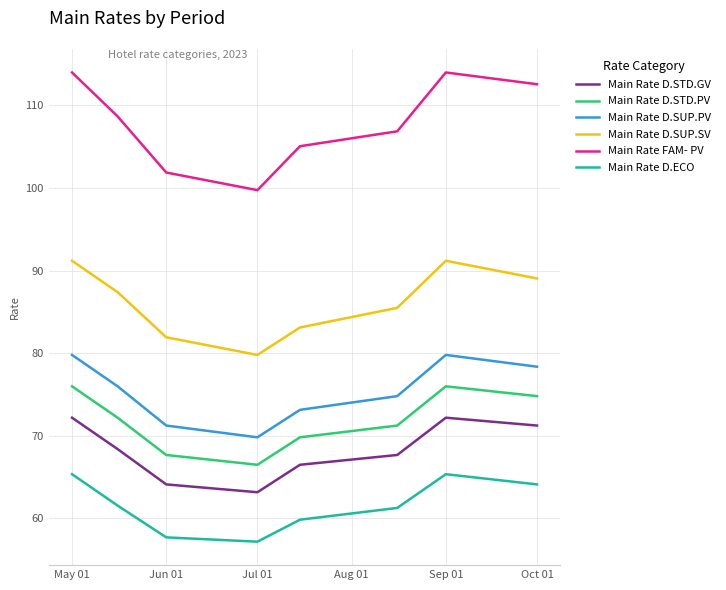

Rank the series by their maximum value, from lowest to highest.

Main Rate D.ECO, Main Rate D.STD.GV, Main Rate D.STD.PV, Main Rate D.SUP.PV, Main Rate D.SUP.SV, Main Rate FAM- PV